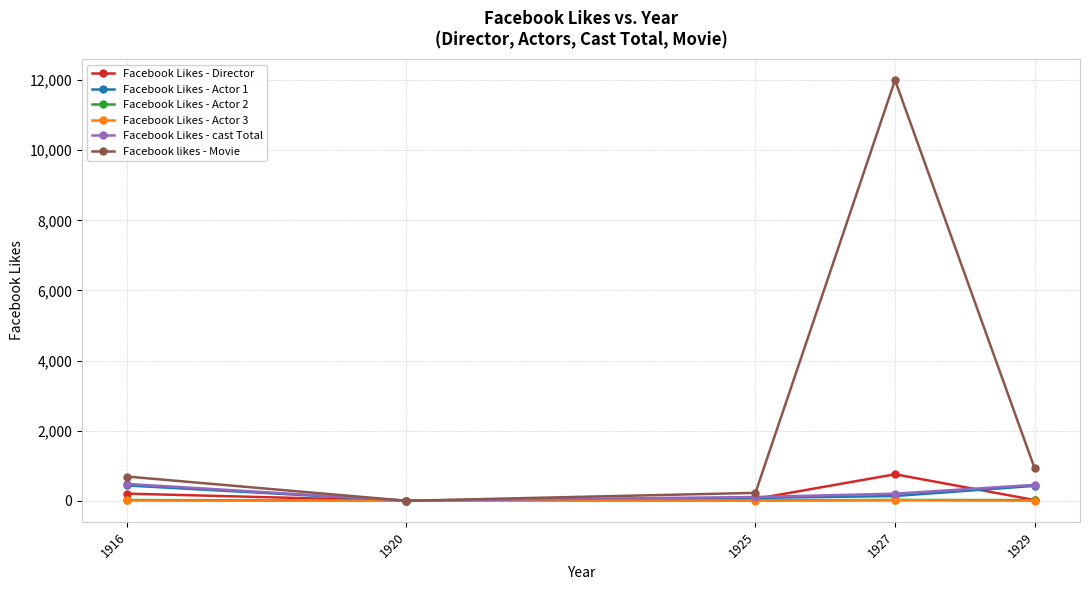

Is the value of Facebook Likes - cast Total at 1916 greater than the value of Facebook likes - Movie at 1916?

No